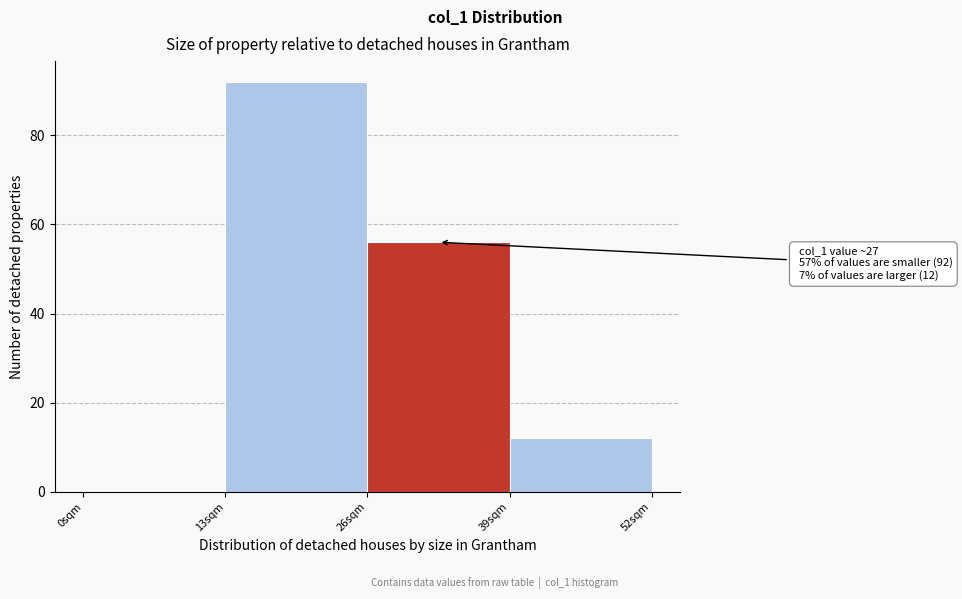

Which range on the x-axis has the tallest bar?

13 to 26